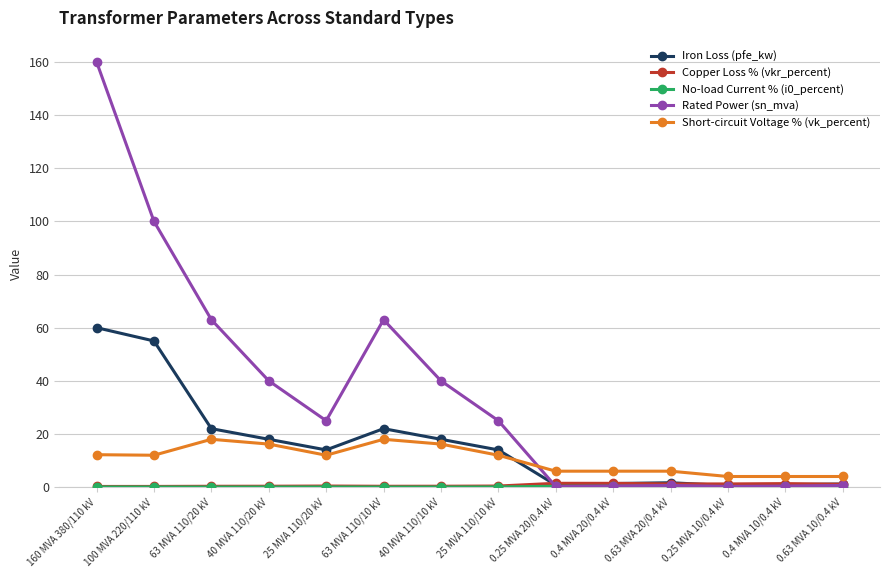

The value of Rated Power (sn_mva) at 25 MVA 110/10 kV is 25.0. True or false?

True